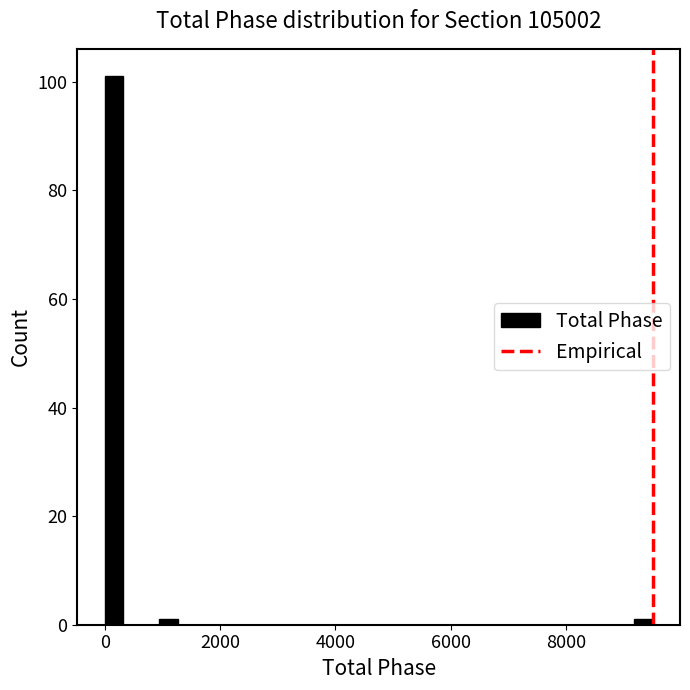

Read against the x-axis, roughly where is the centre of the tallest bar?

200